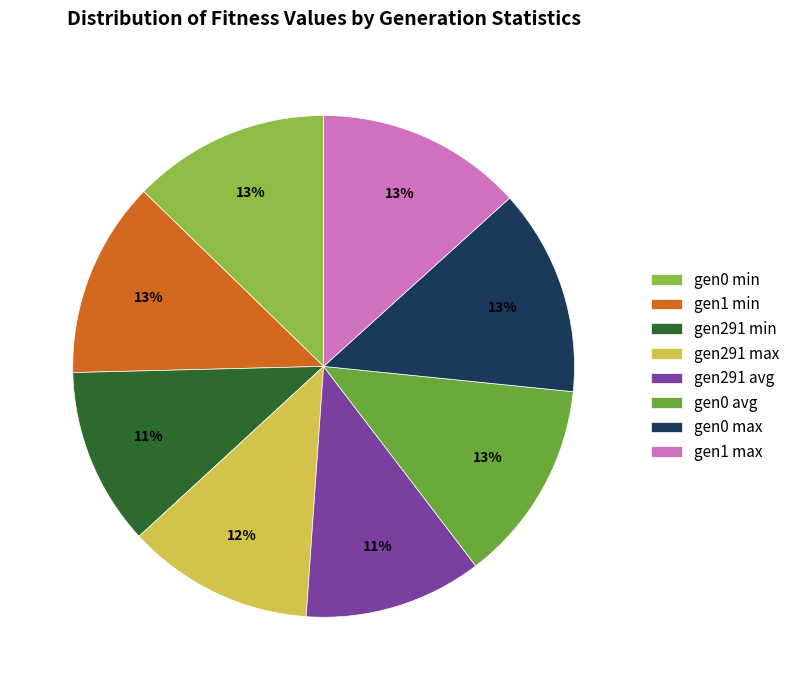

To the nearest percent, what percentage of the pie is gen0 avg?

13%